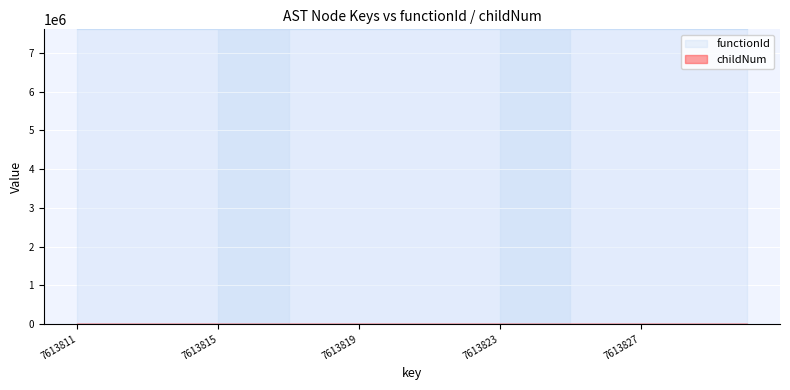

Between 7613826 and 7613829, which is larger?

7613826